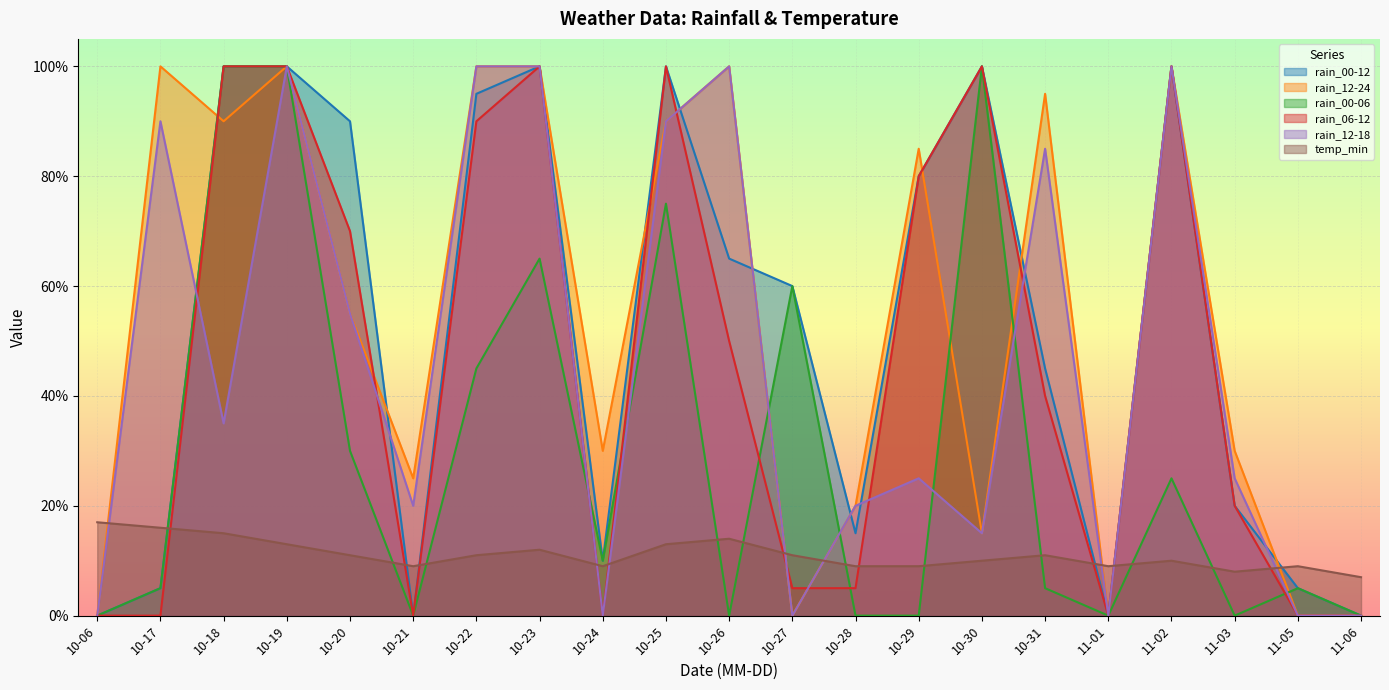

What is the value of the rain_12-24 point at the 2nd from the left?

100